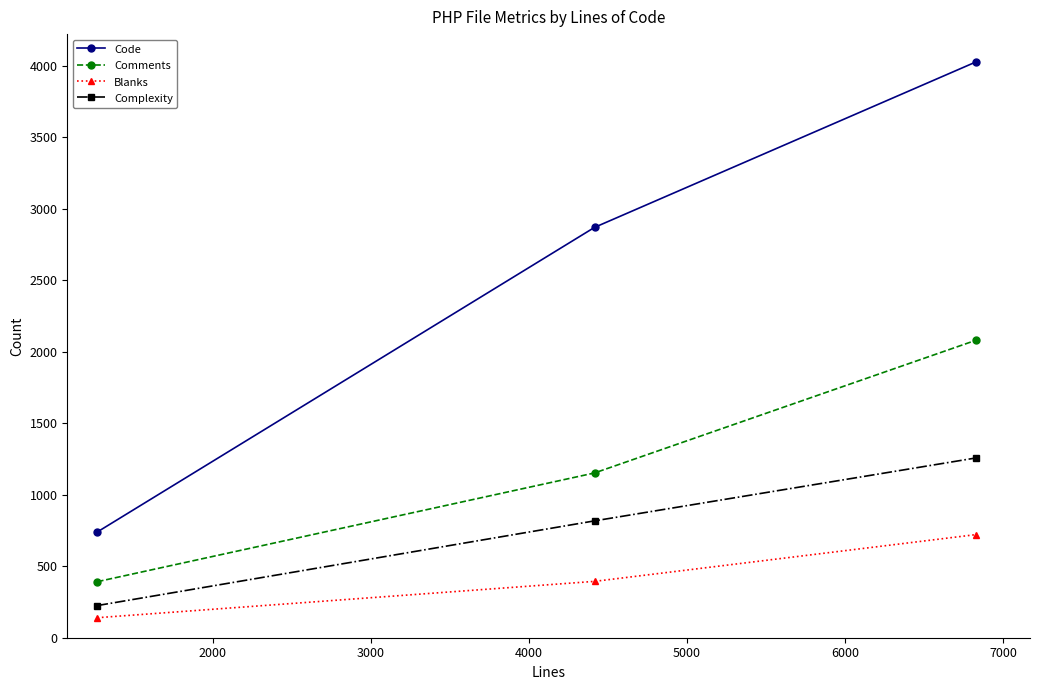

What is the value of the Code point at the 3rd from the left?

4026